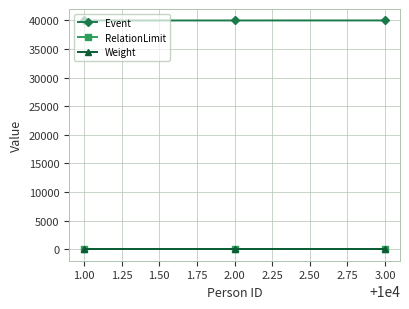

What is the minimum value for Weight?

1